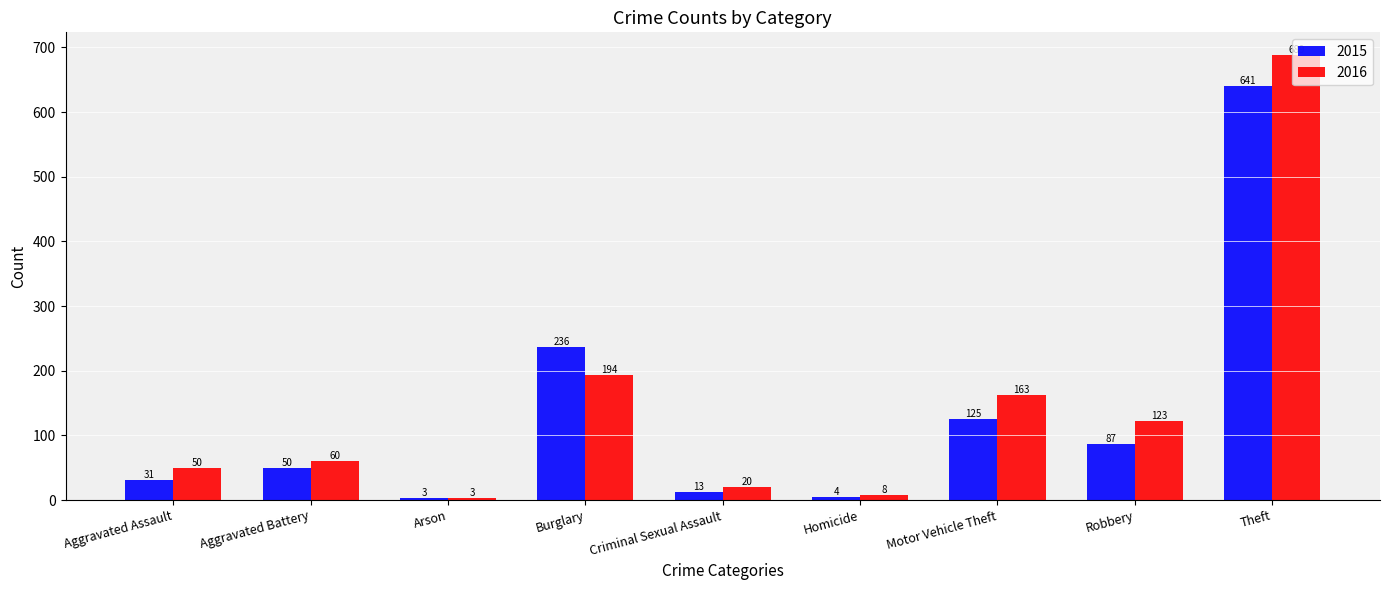

What are all the series names shown in the legend?

2015, 2016